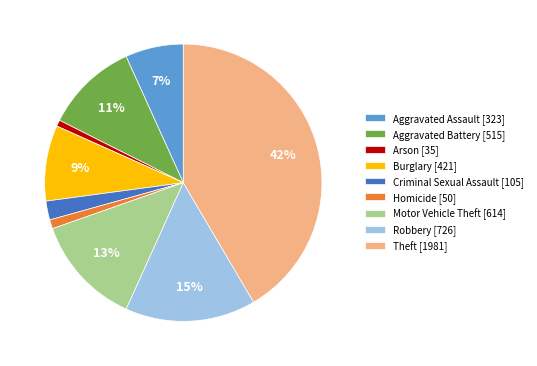

True or false: Arson accounts for 1% of the total.

True